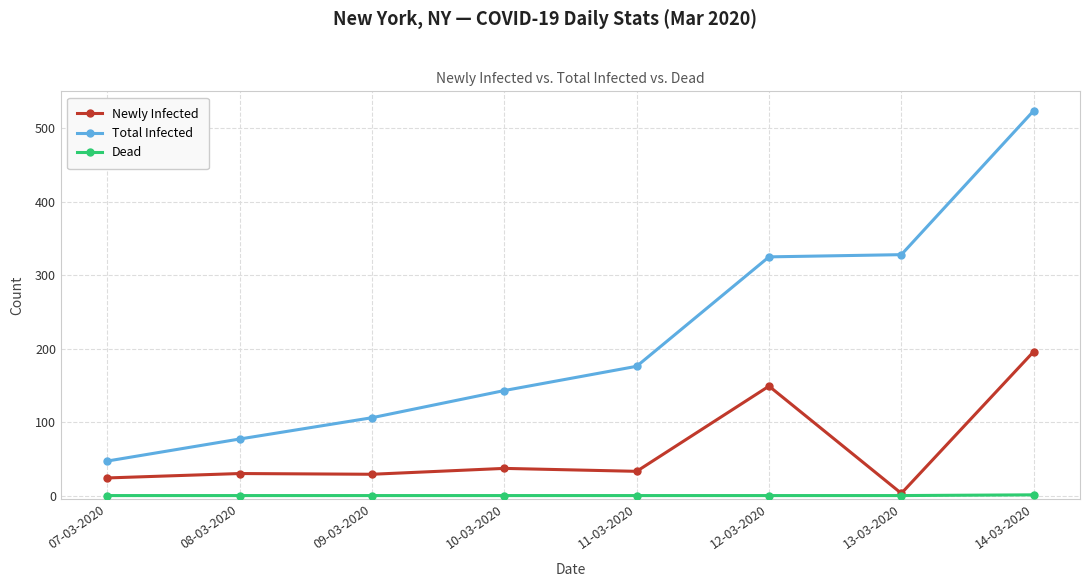

The value of Total Infected at 11-03-2020 is 70. True or false?

False